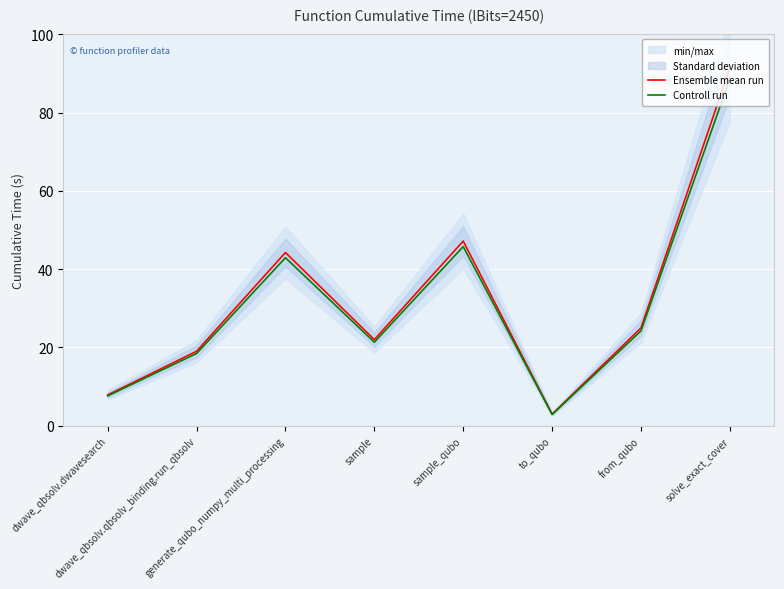

What is the label of the 6th point from the right?

generate_qubo_numpy_multi_processing